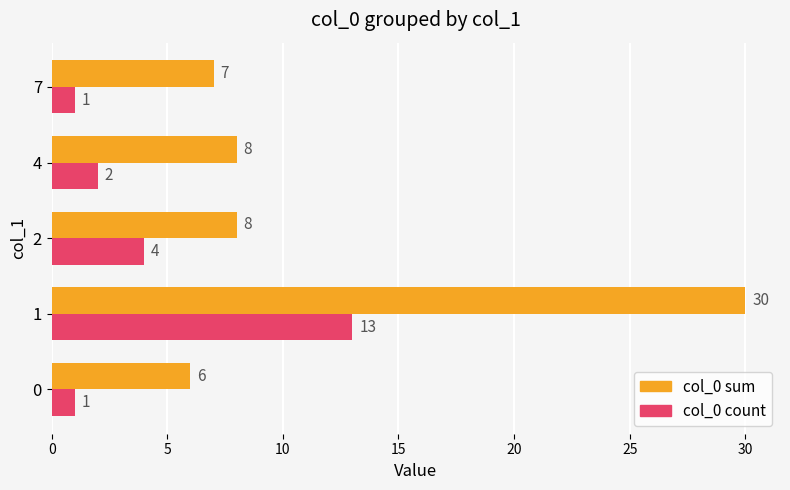

Which series changed the most between 1 and 4?

col_0 sum